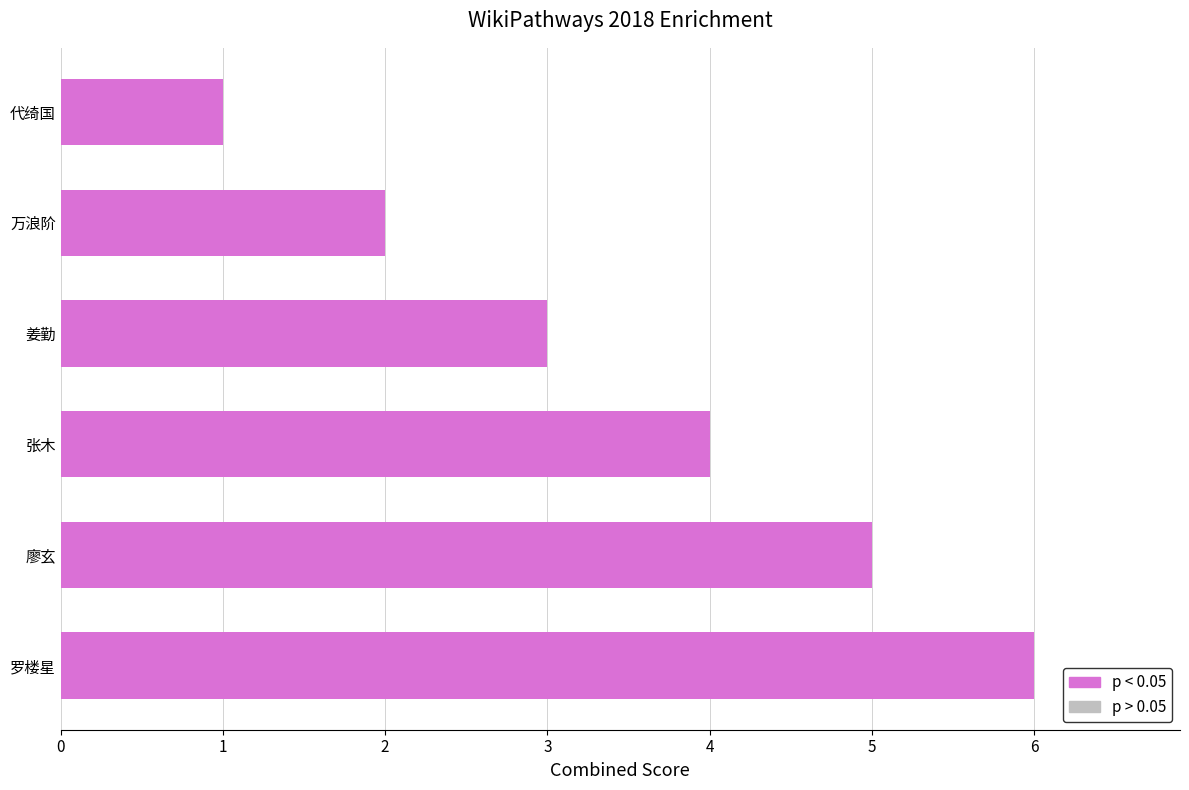

What is the difference between the maximum and minimum values?

5